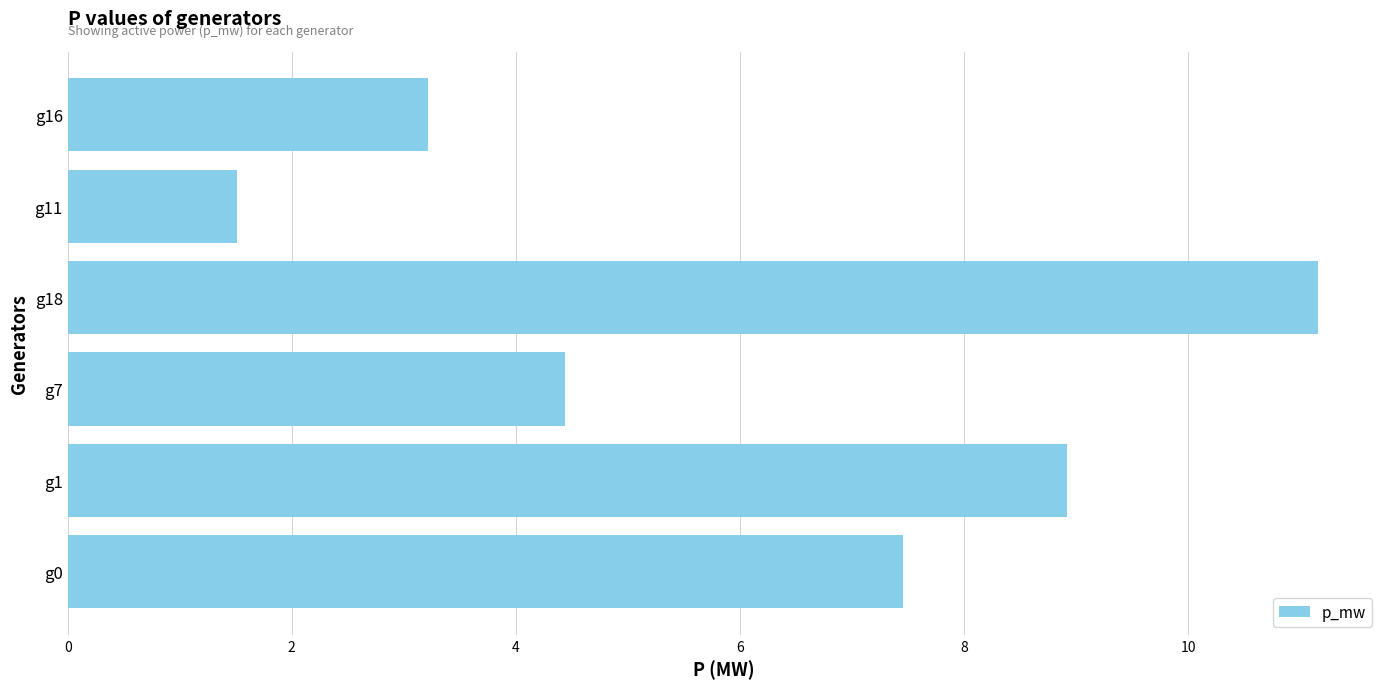

The chart shows a value of 7.5 at g0. True or false?

True